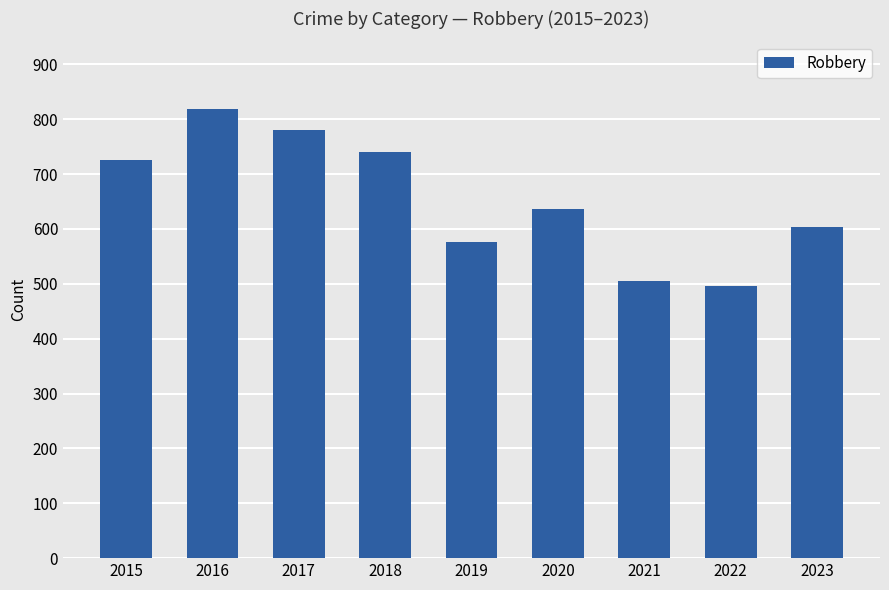

What is the maximum value shown in the chart?

819